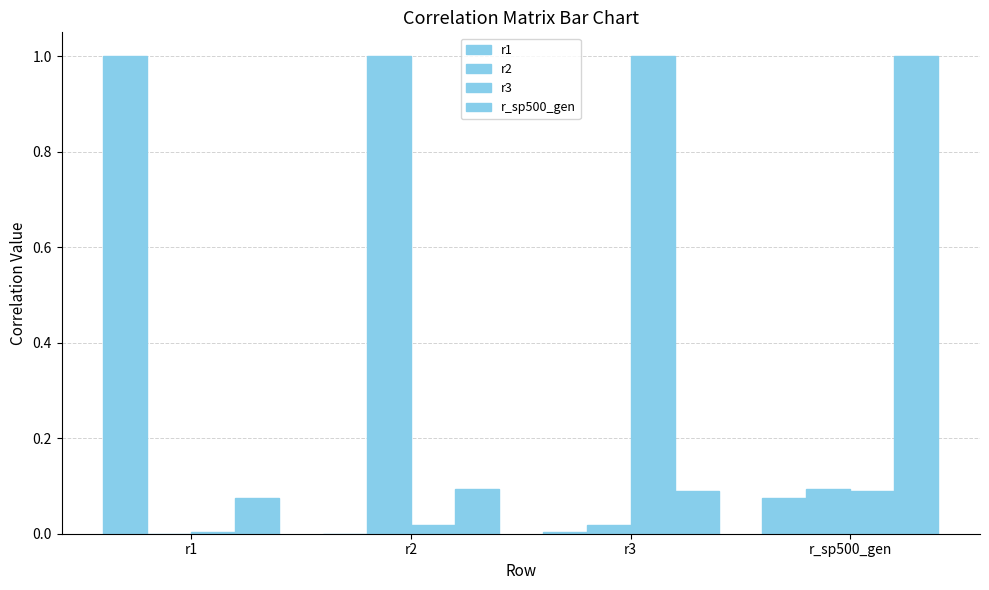

Is it true that r_sp500_gen equals 0.1 at r3?

False